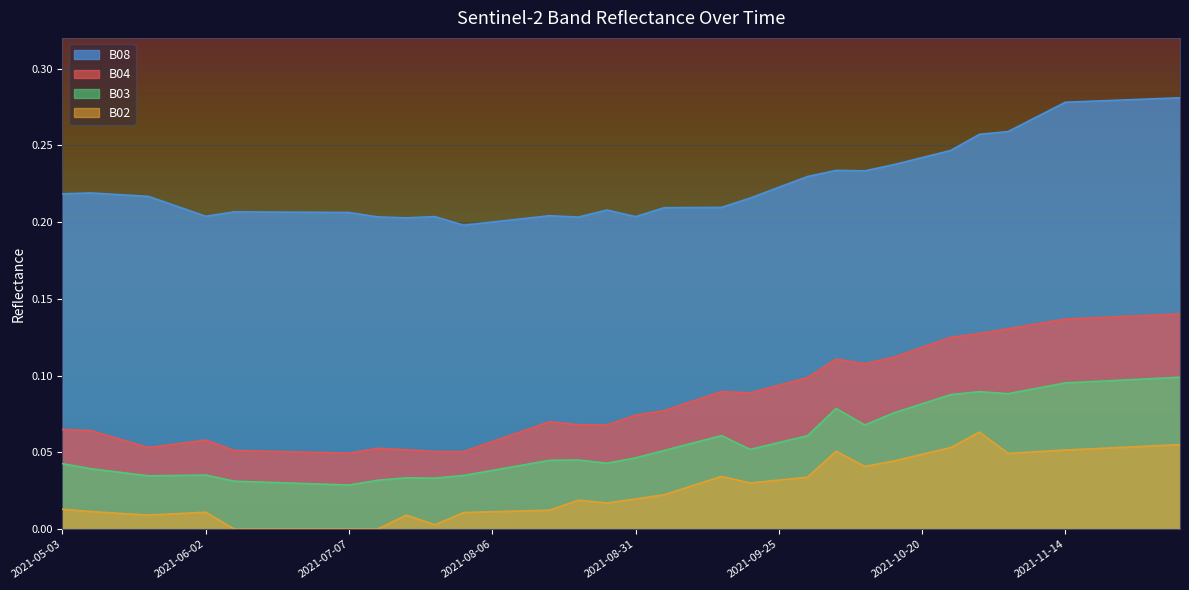

How many series are shown in this chart?

4